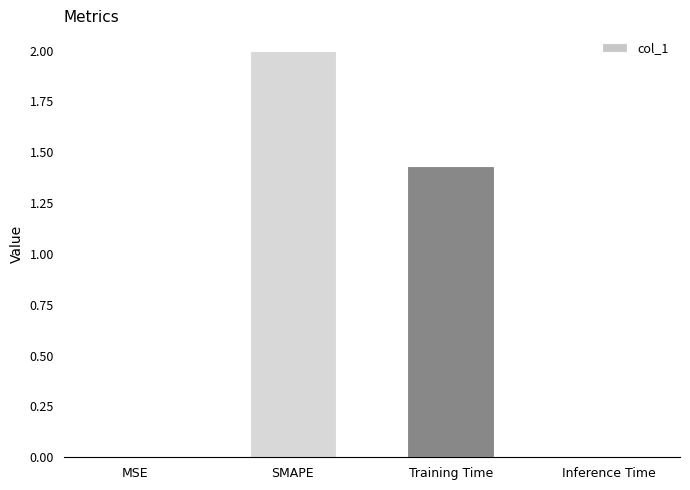

Where does the data first go above 1?

SMAPE